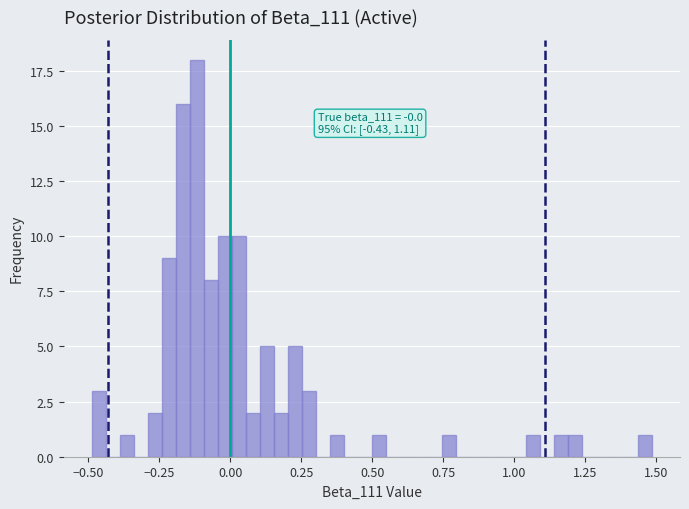

Around what value on the x-axis is the tallest bar? Give the approximate position of its centre, as read against the axis.

-0.10